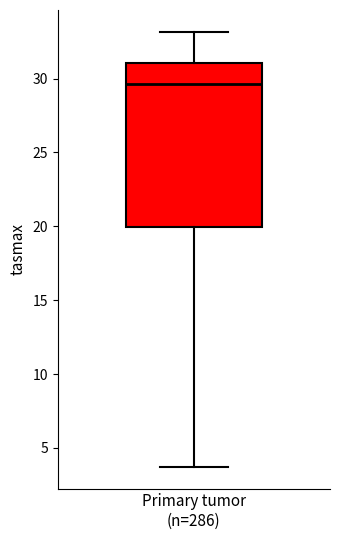

Transcribe this box plot: give where the median line is, the range the box spans, and where the two whiskers end, as read against the y-axis. The values are not printed on the chart, so give them approximately, as read against the axis.

median 29.5, box 20.0 to 31.0, whiskers 3.5 to 33.0